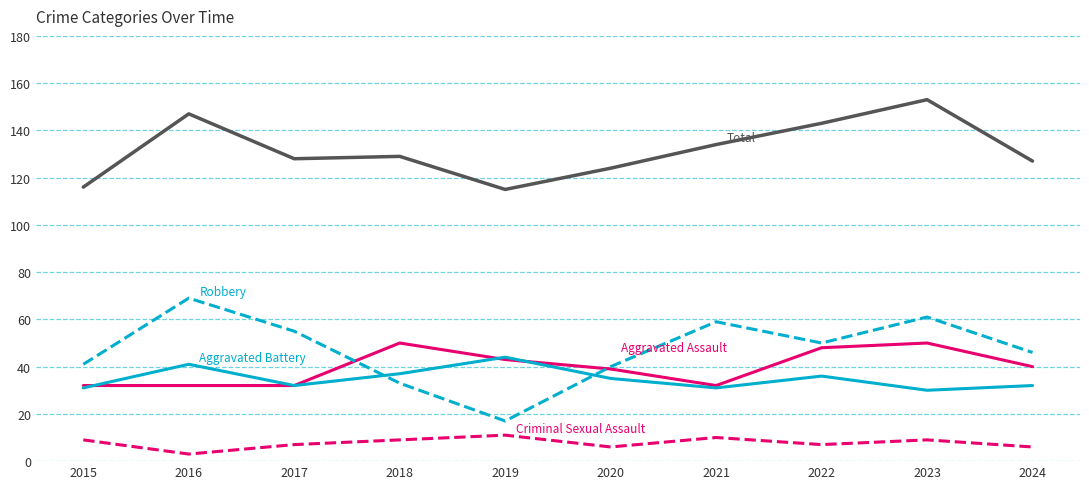

What is the difference between the highest and lowest values at 2023?

144